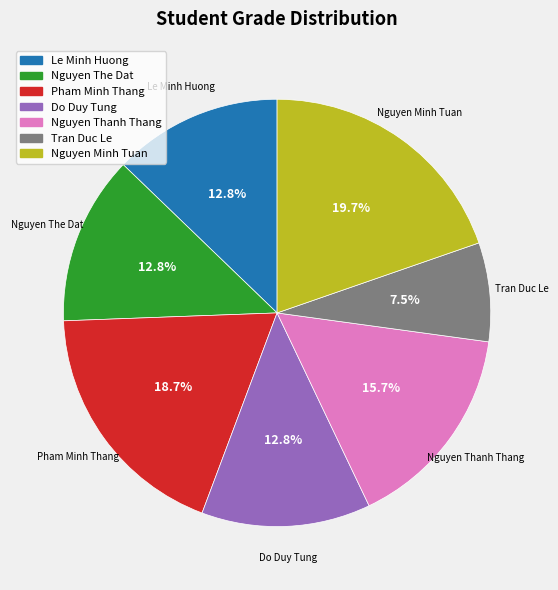

To the nearest percent, what is the average slice percentage?

14%